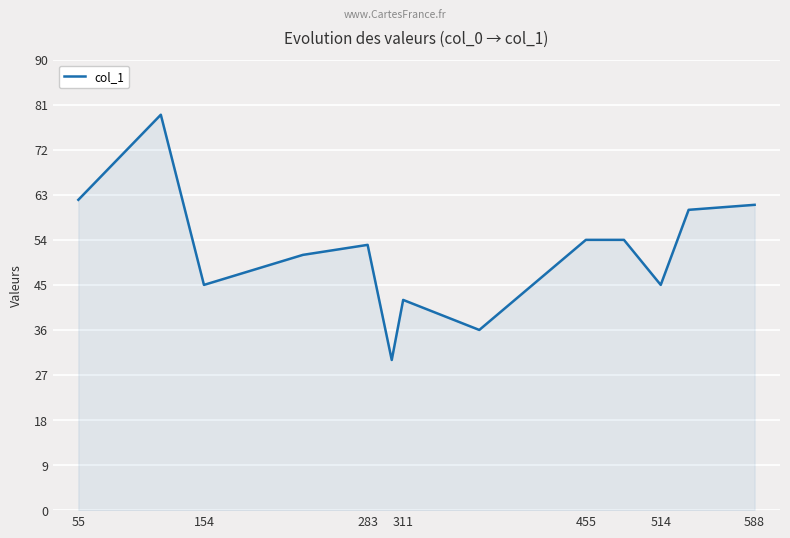

How many lines are shown in the chart?

1